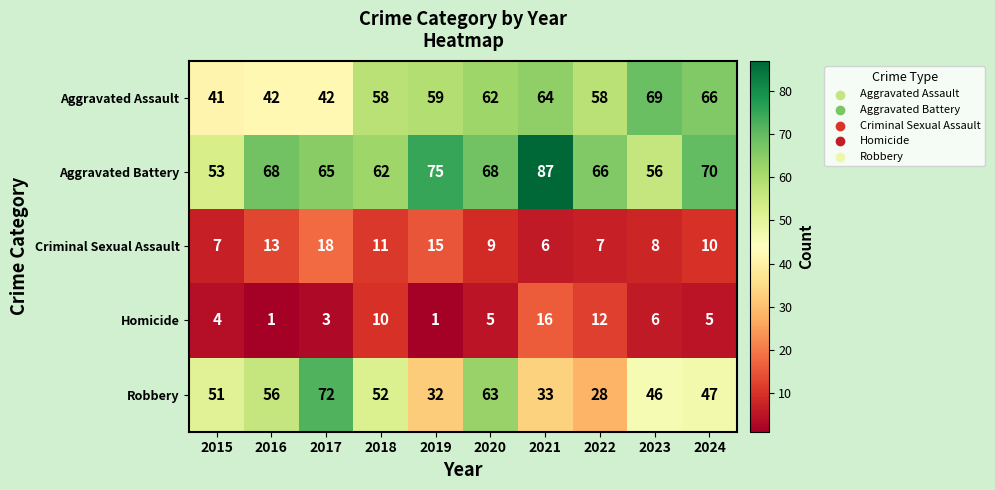

What is the total value across all series at 2015?

156